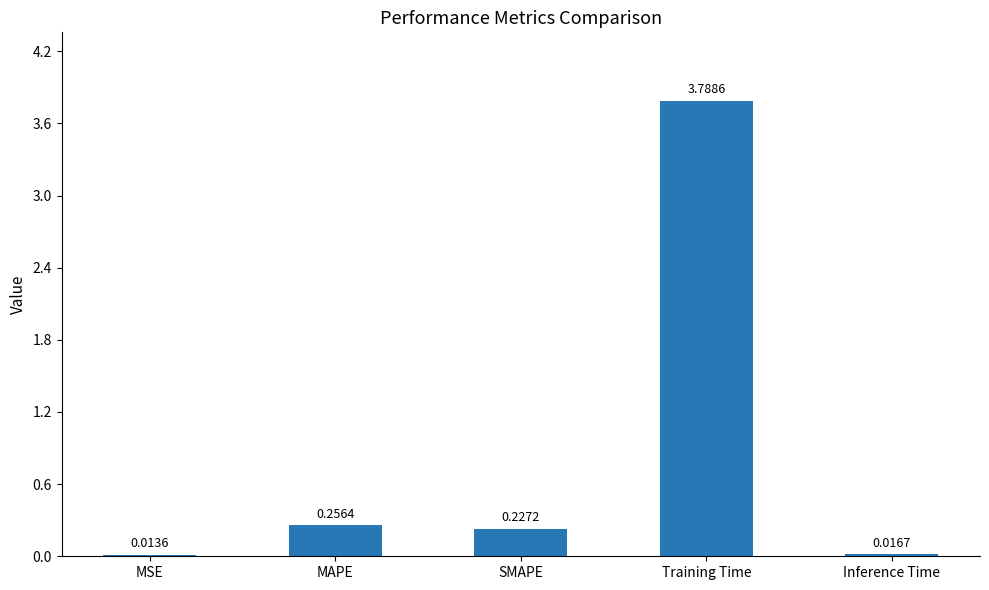

At which label is the value closest to 1?

MAPE